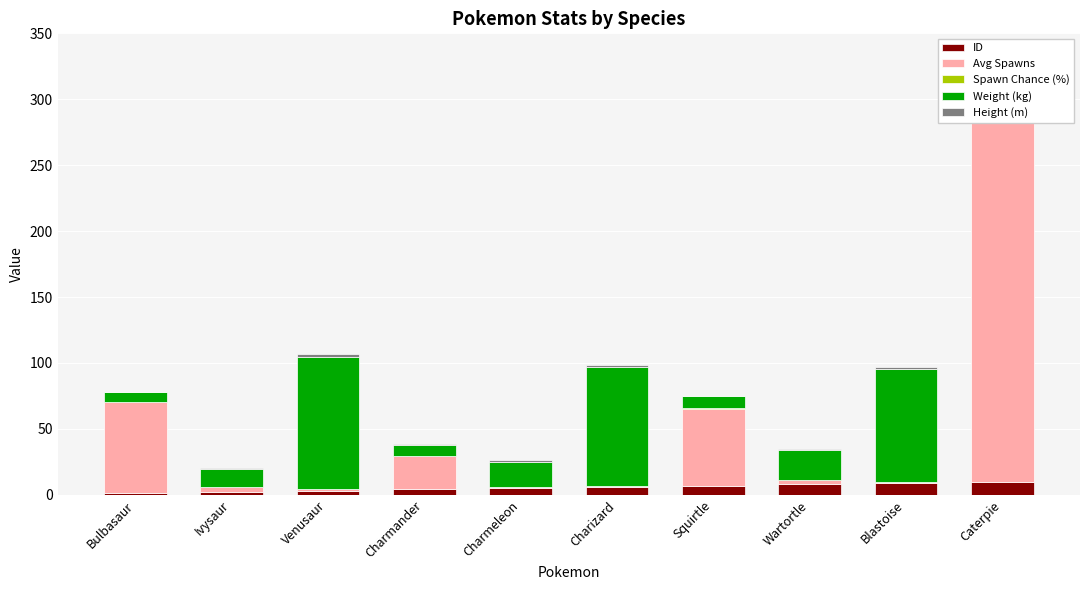

List the series in order of their peak value, highest first.

Avg Spawns, Weight (kg), ID, Spawn Chance (%), Height (m)